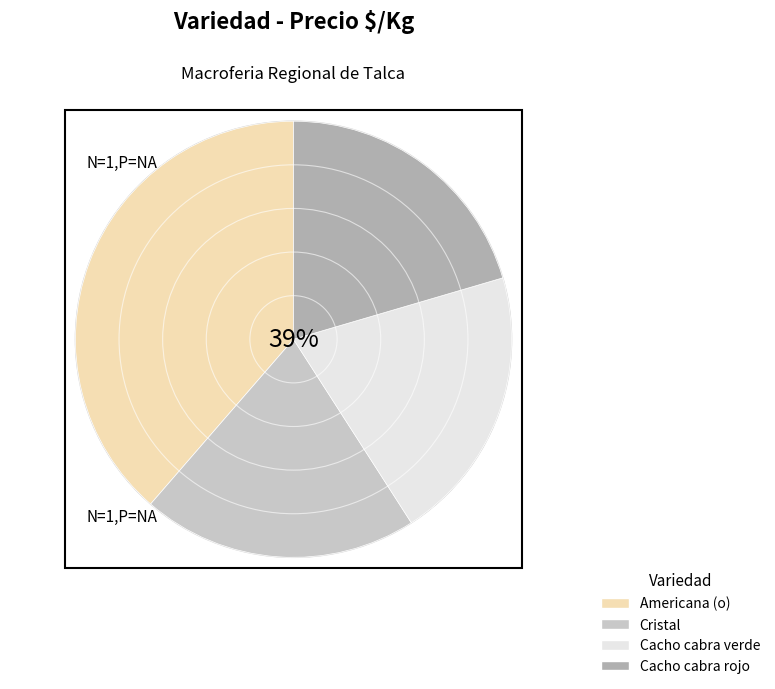

To the nearest percent, what portion does Americana (o) represent?

39%